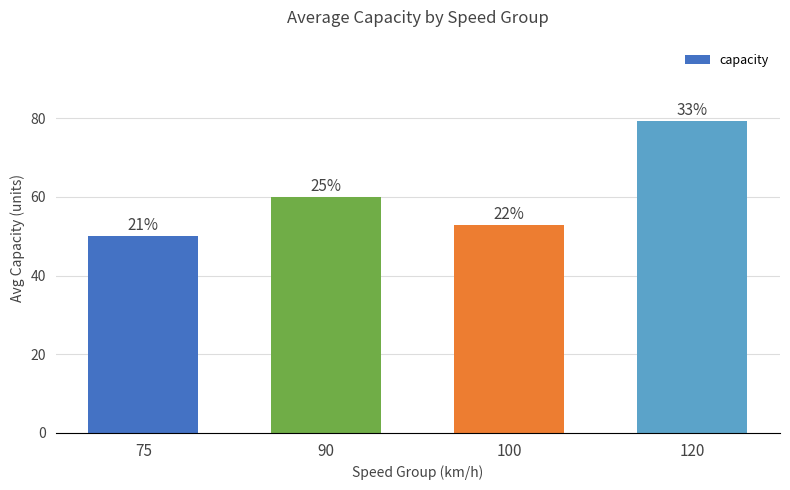

At which label is the value closest to 64?

90